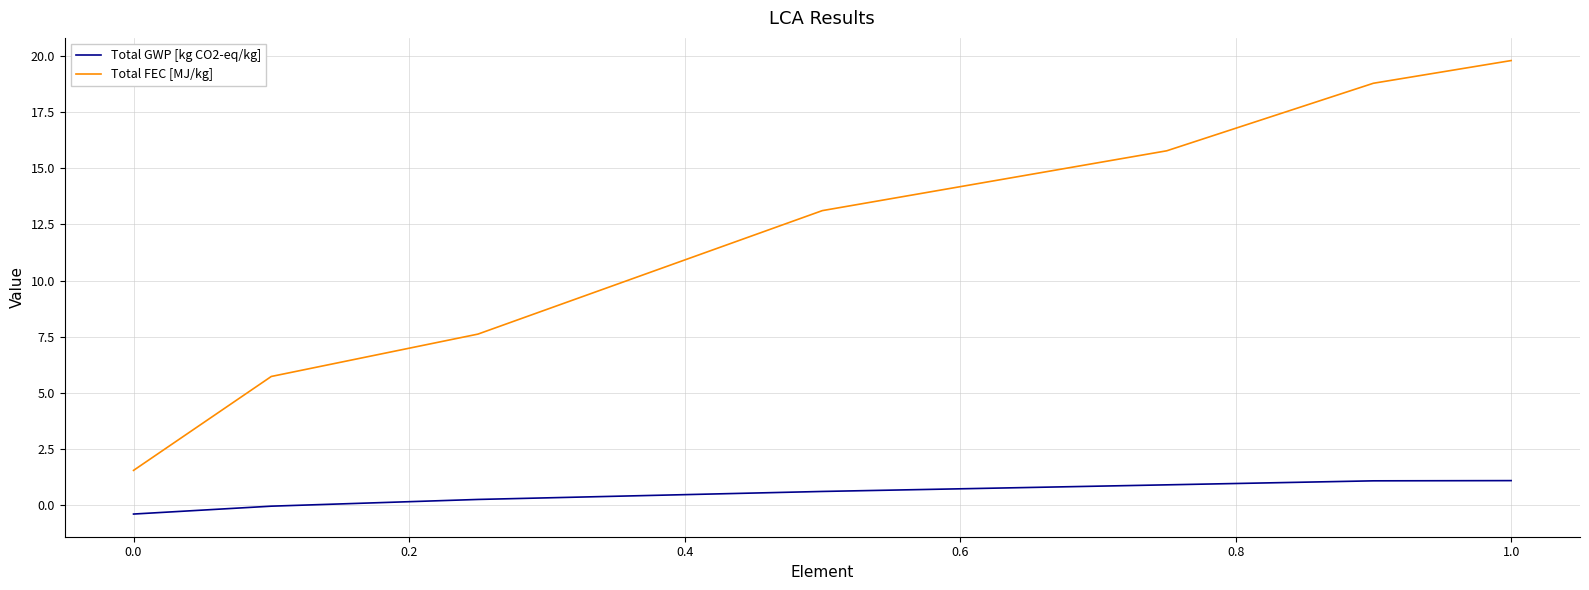

Is this an area chart (filled region under the line)?

No